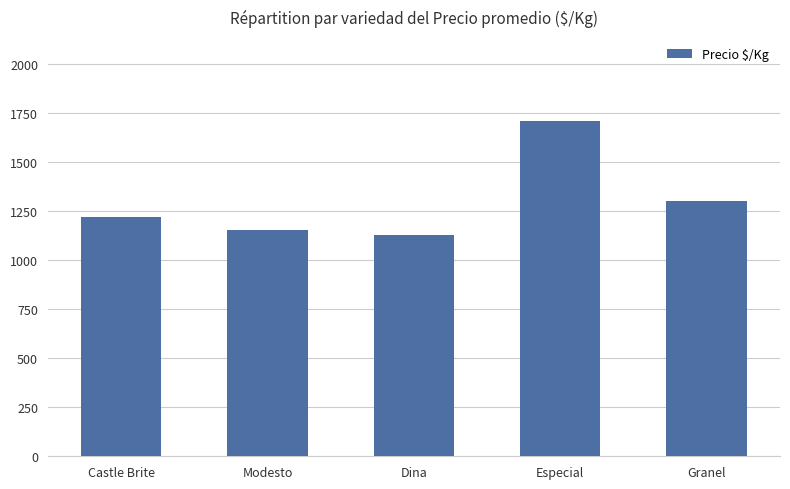

What is the approximate value at Especial, to the nearest 100?

1700